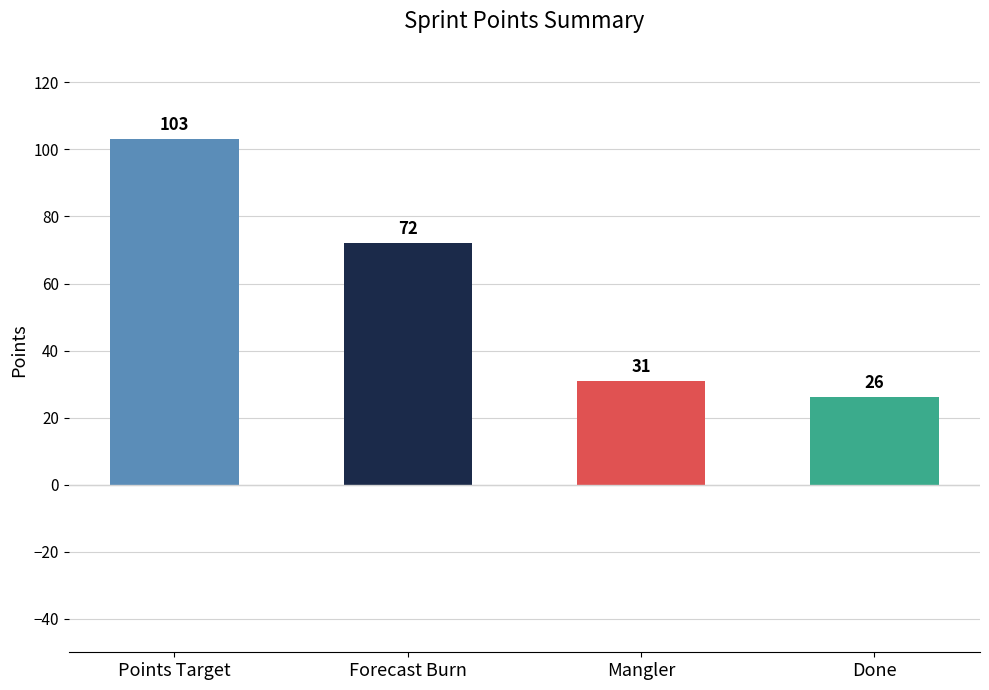

Are the bars grouped side by side (vs. stacked)?

No